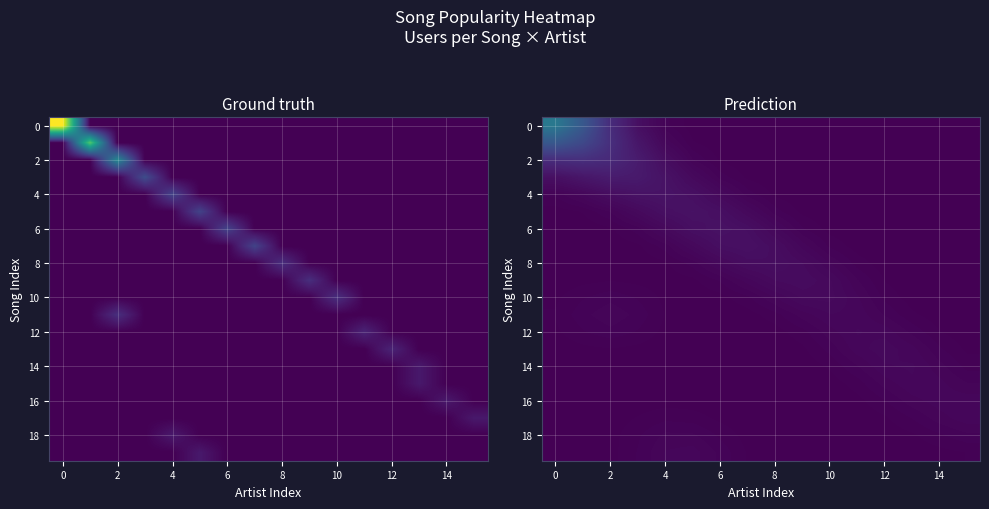

At which label does 8 reach its peak?

8